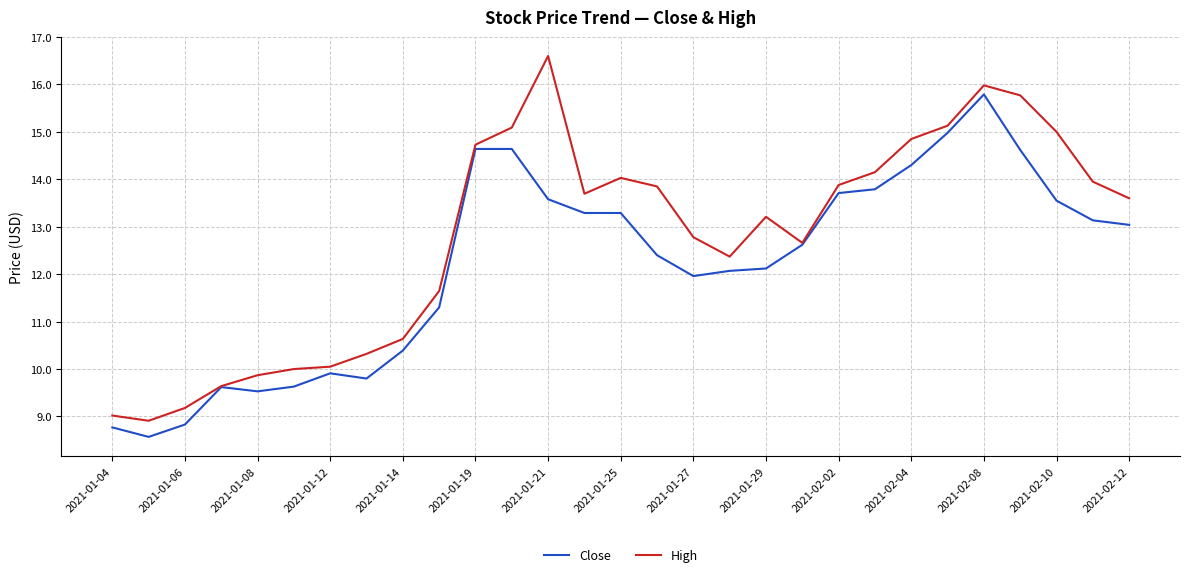

What is the maximum value shown in the chart?

16.6